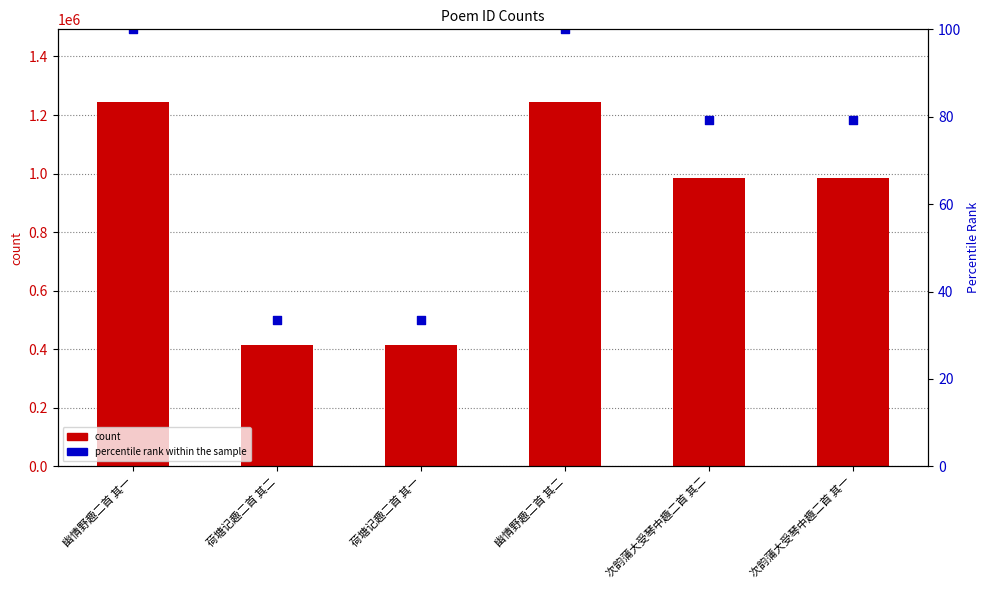

Is the value of percentile rank at 幽情野趣二首 其二 greater than the value of col_0 at 次韵蒲大受琴中趣二首 其二?

No